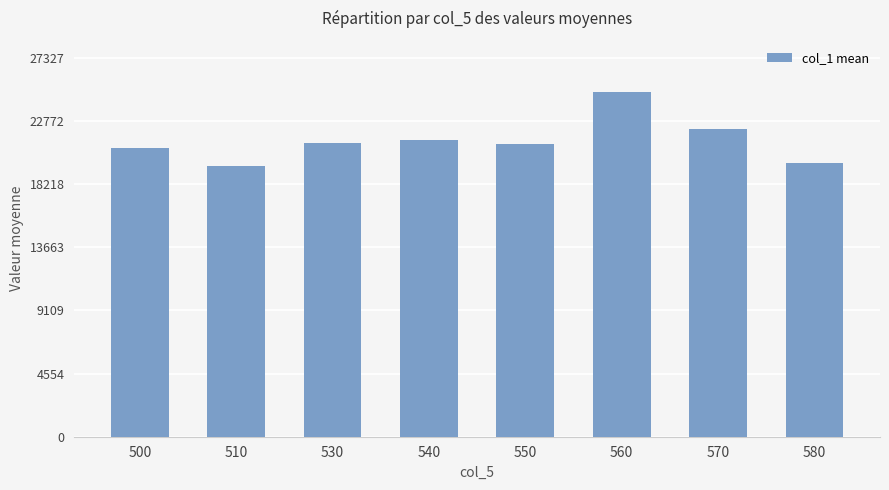

What is the average value?

21357